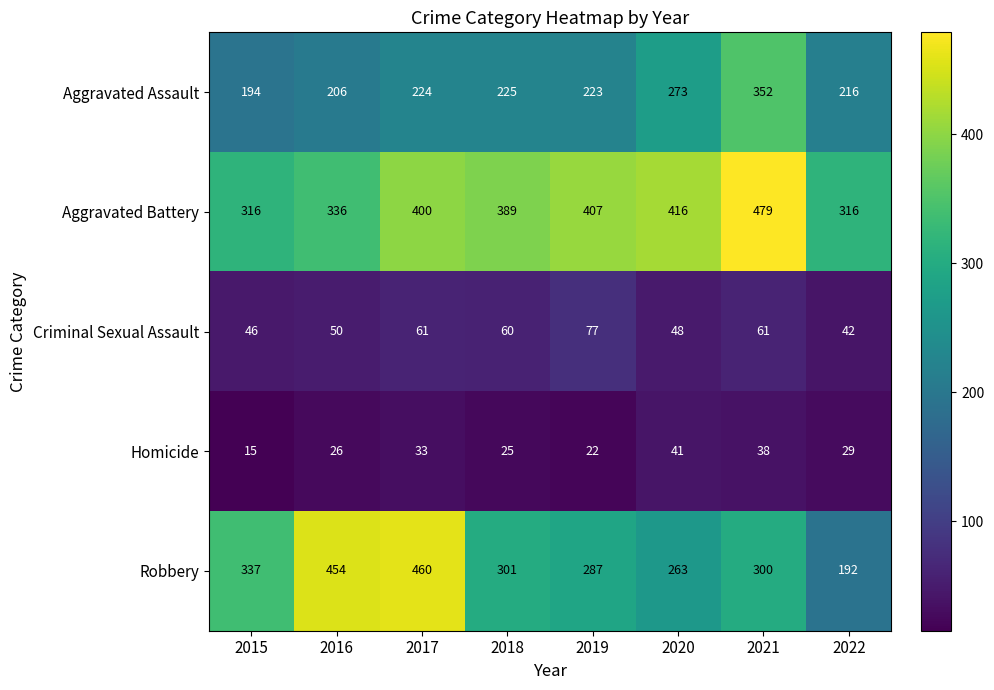

Is it true that Aggravated Assault equals 95 at 2018?

False